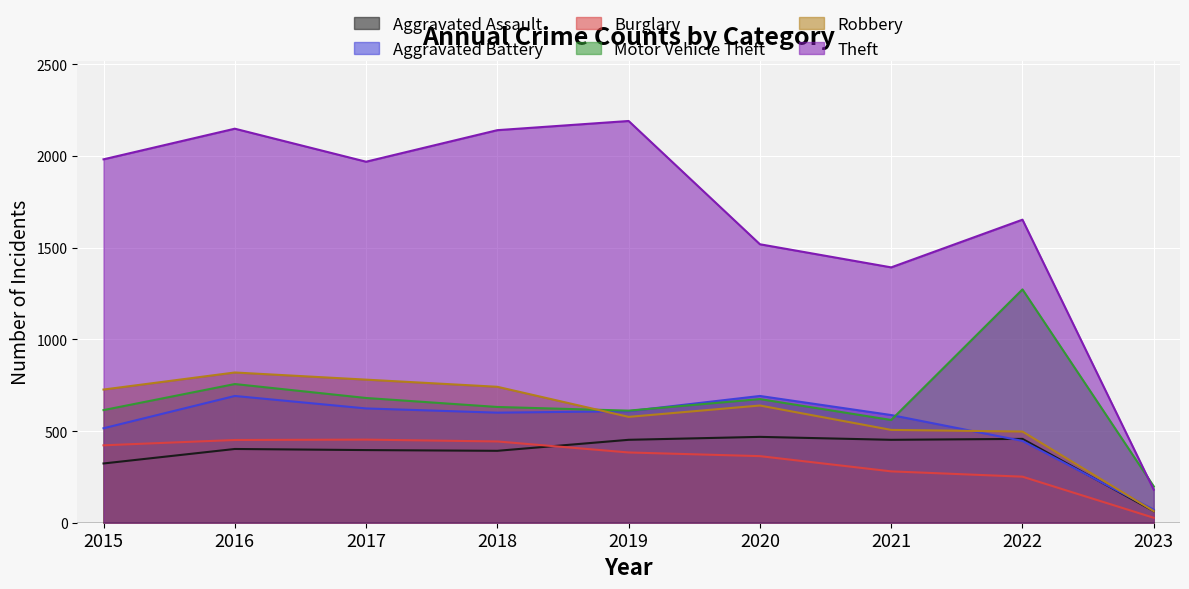

What is the average value of the Motor Vehicle Theft series?

666